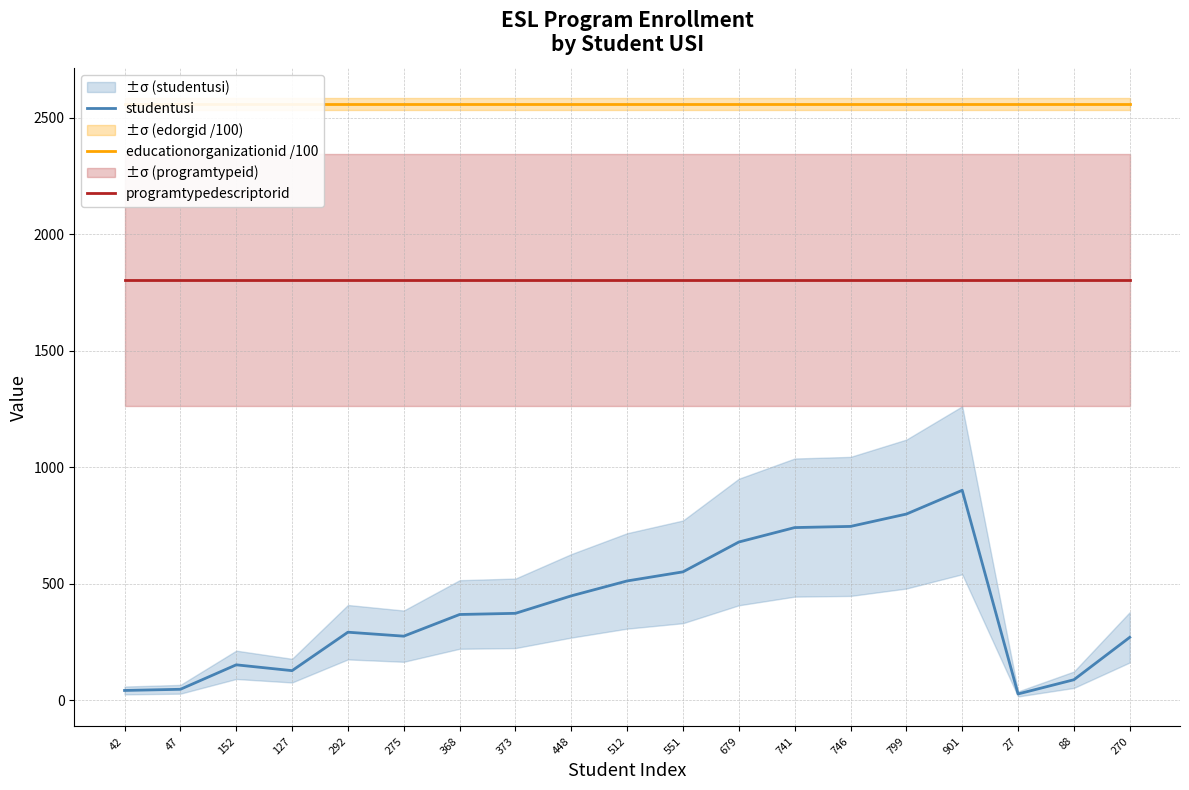

Does the chart have visible grid lines?

Yes